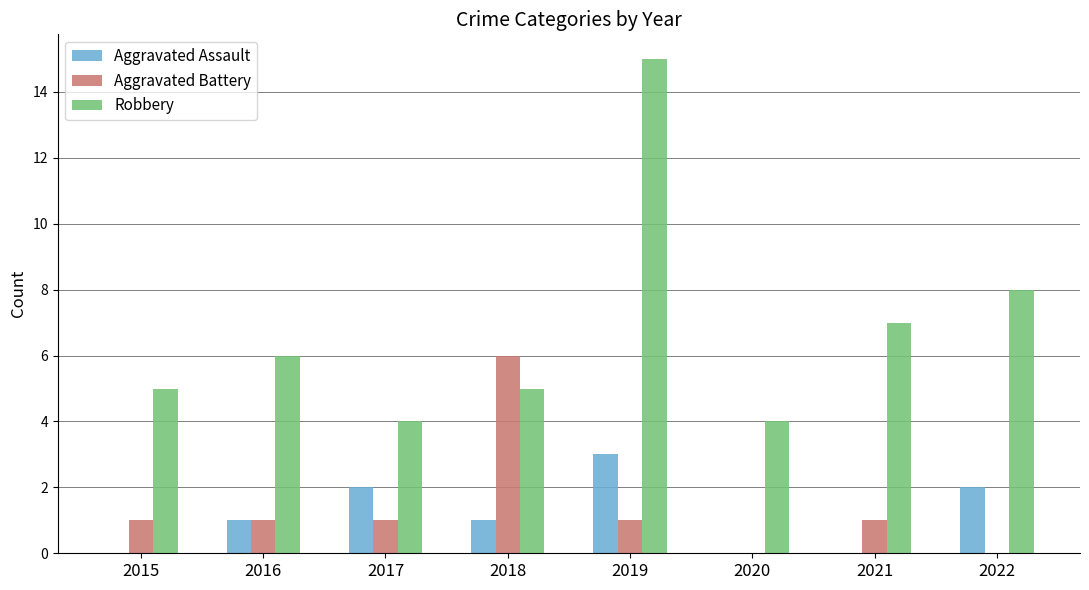

What is the sum of the Robbery values at 2016 and 2020?

10